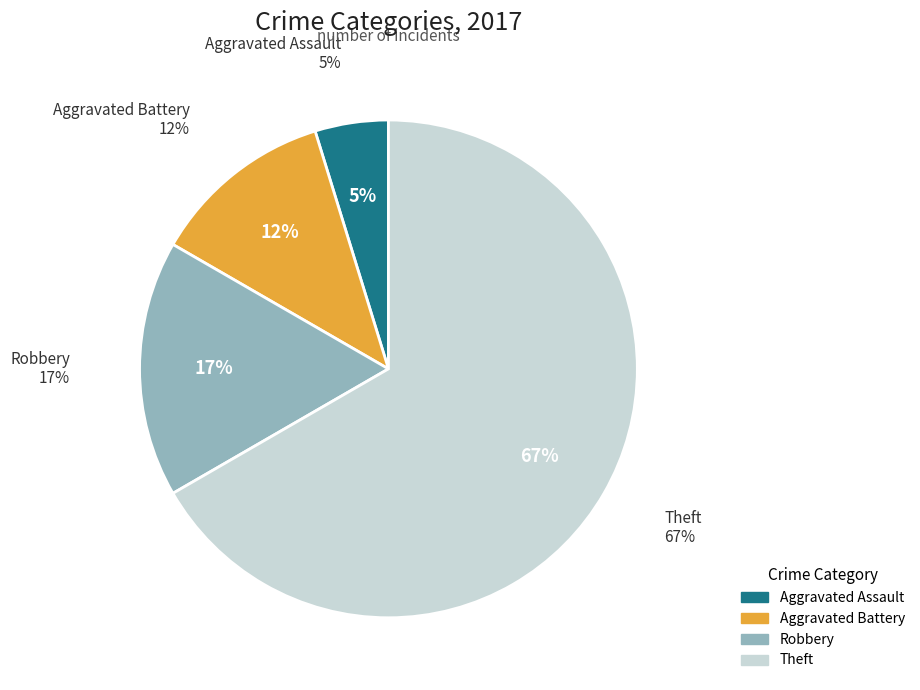

To the nearest percent, what is the difference between the Aggravated Assault and Robbery slice percentages?

12%